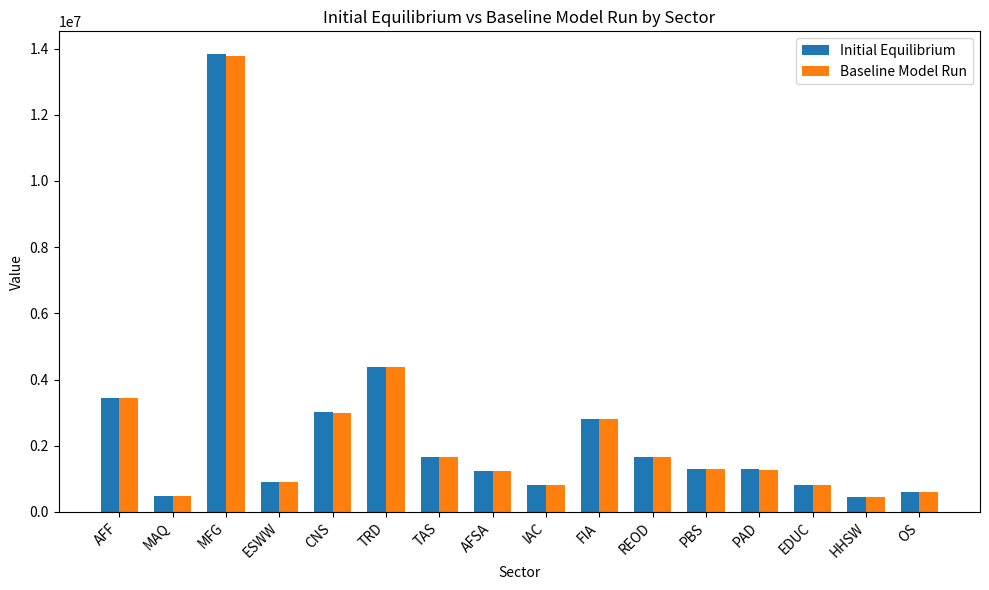

Is it true that Initial Equilibrium equals 1650491.8 at REOD?

True